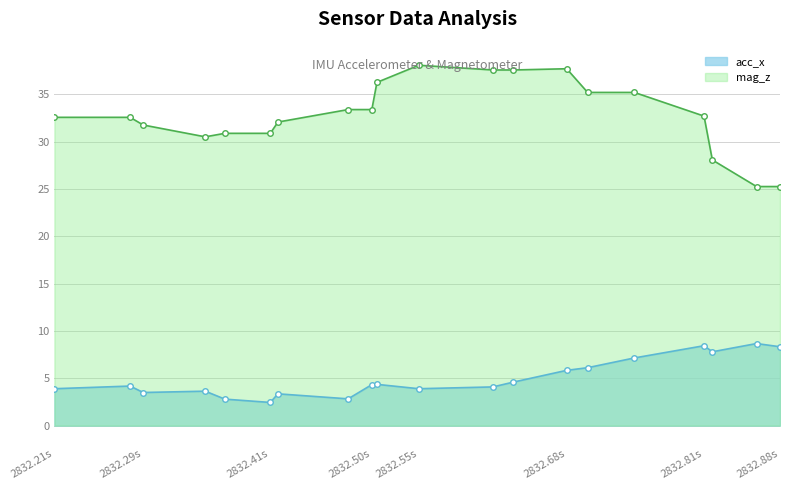

What is the value of the acc_x_line point at the 18th from the left?

7.8